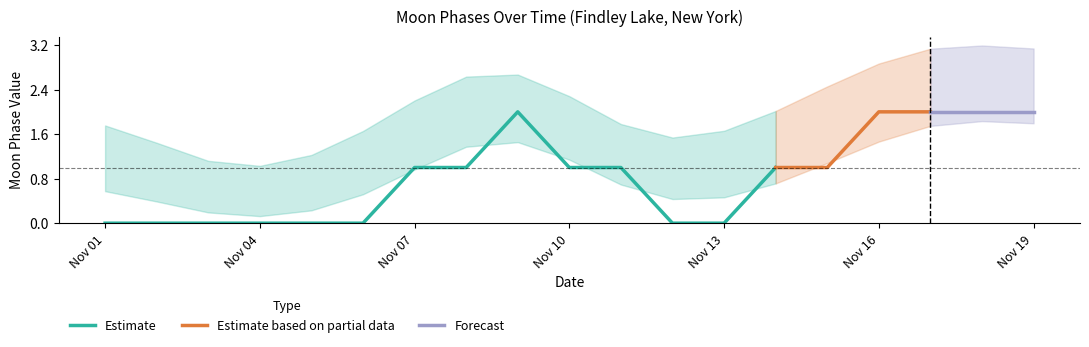

The Estimate series shows 0 at Nov 07. True or false?

False